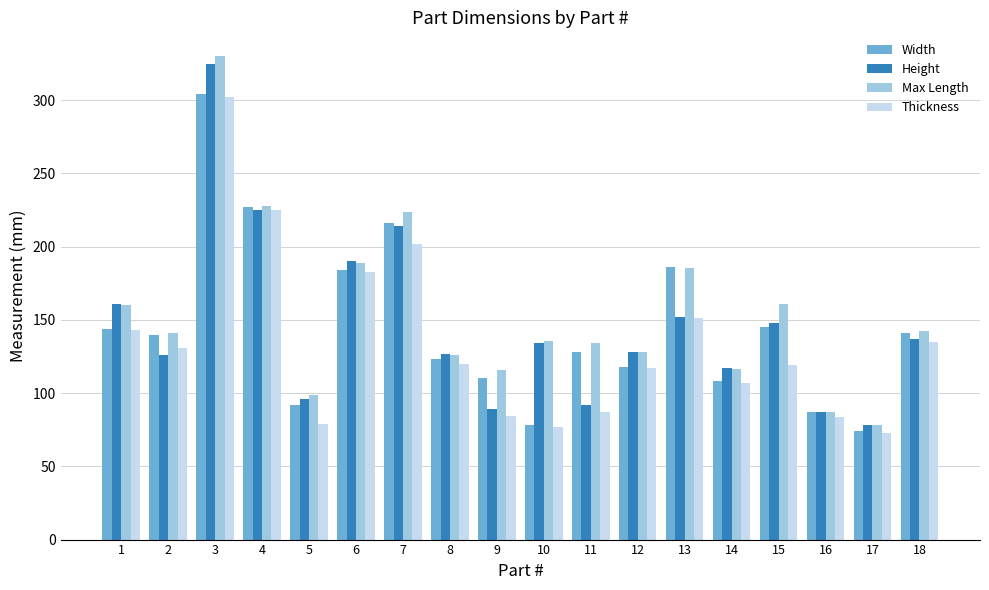

What is the difference between the highest and lowest values at 6?

7.0